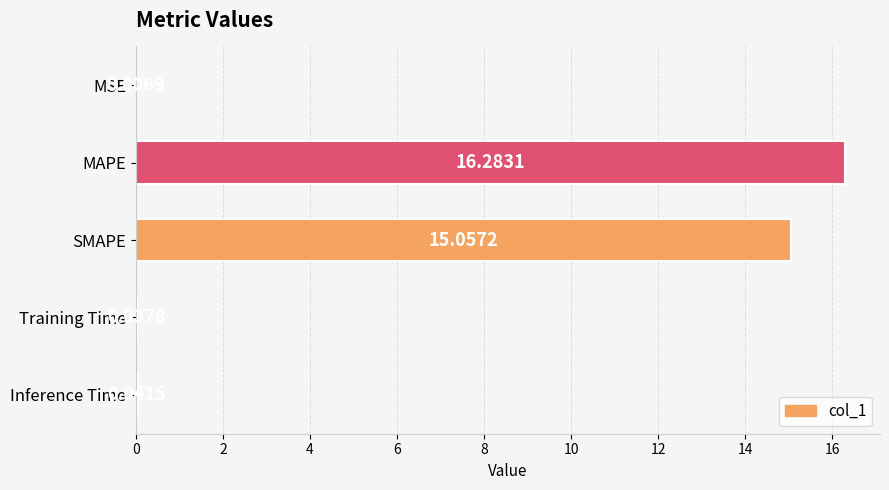

Which category has the highest value across all series?

MAPE